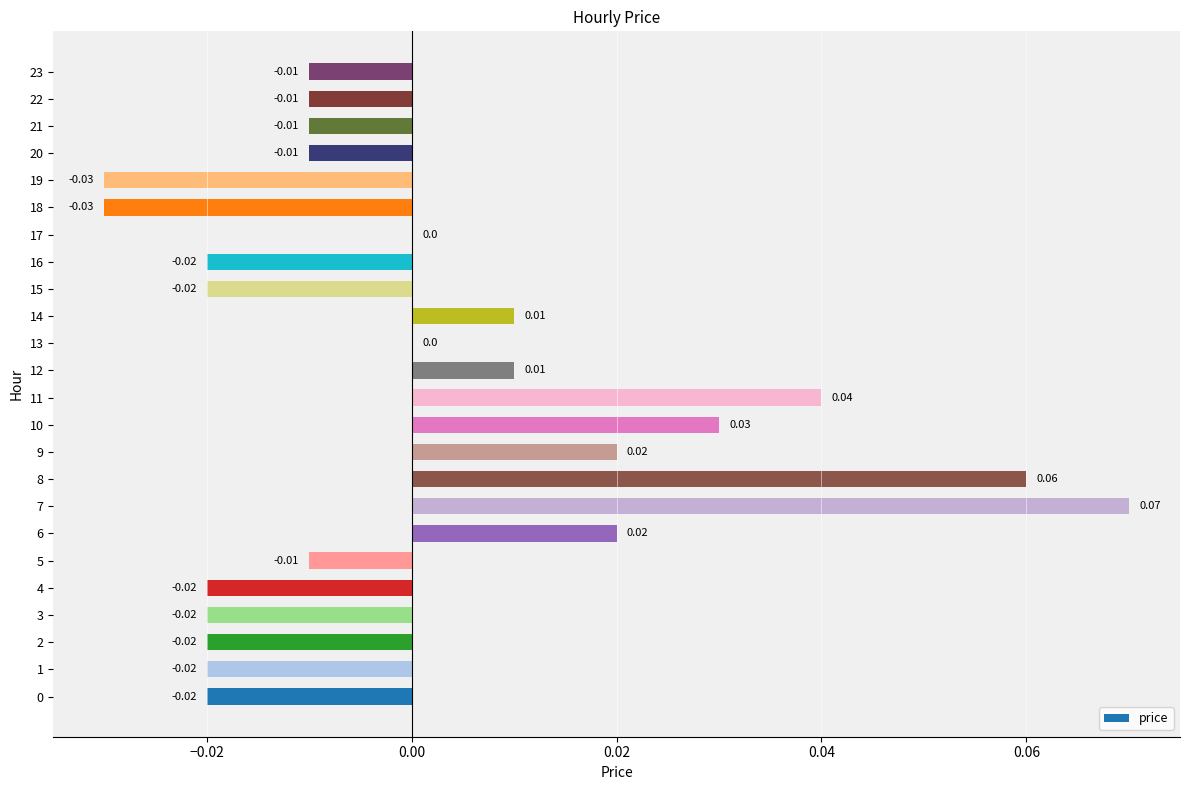

Which has a higher value, 10 or 0?

10